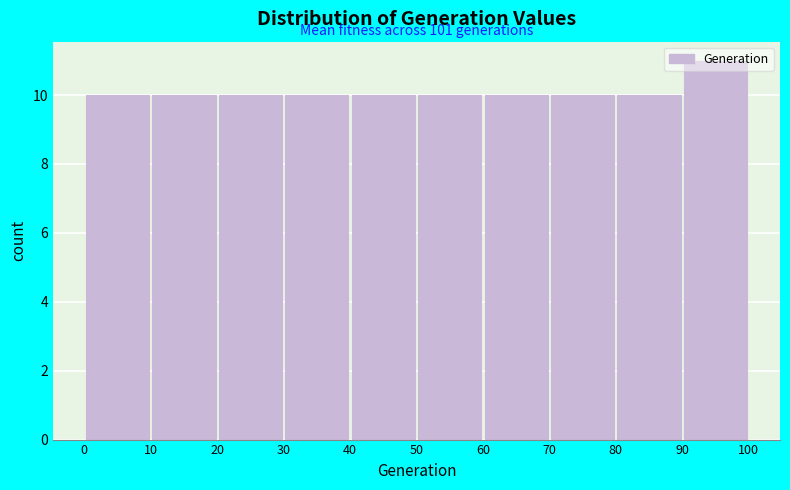

Over which range of the x-axis is the bar tallest?

90 to 100